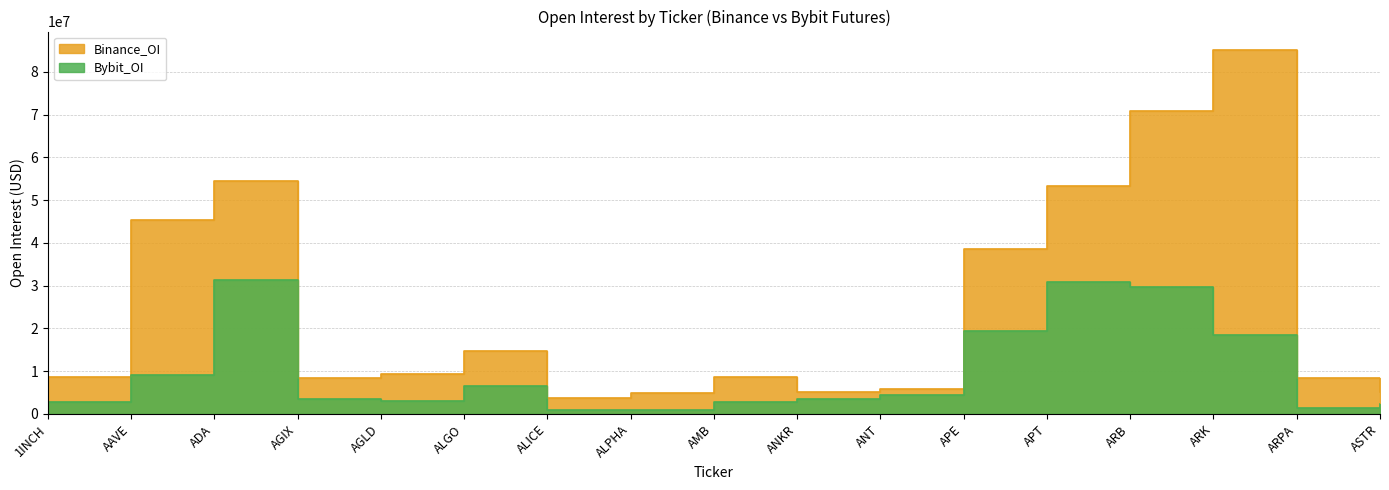

In Bybit_OI, how many points are higher than both neighbors (excluding endpoints)?

3